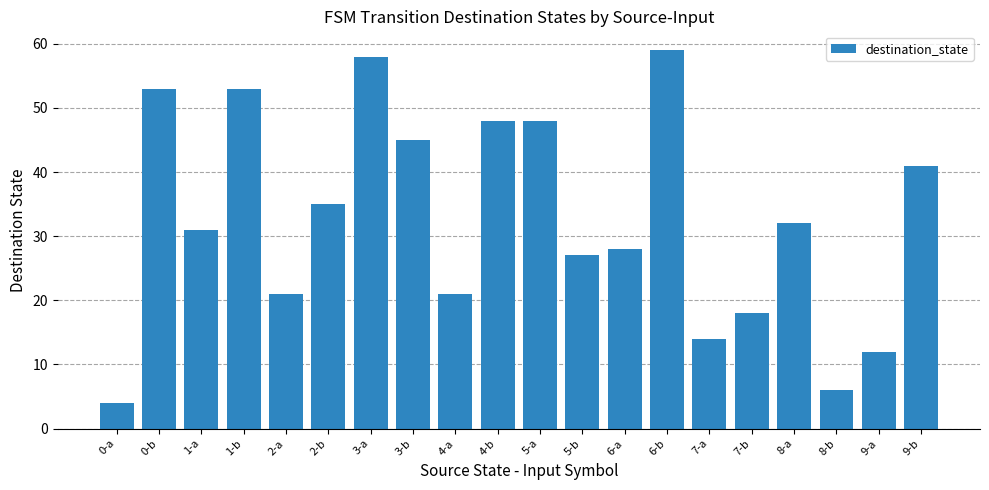

What is the ratio of the value at 6-b to the value at 6-a?

2.1